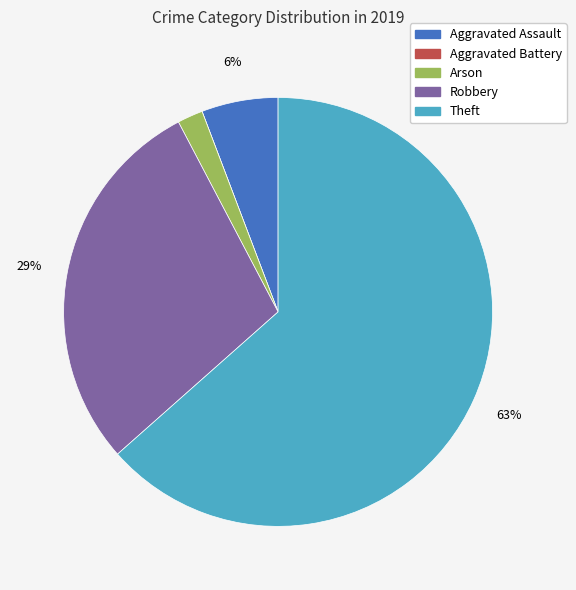

Does any single category account for the majority?

Yes